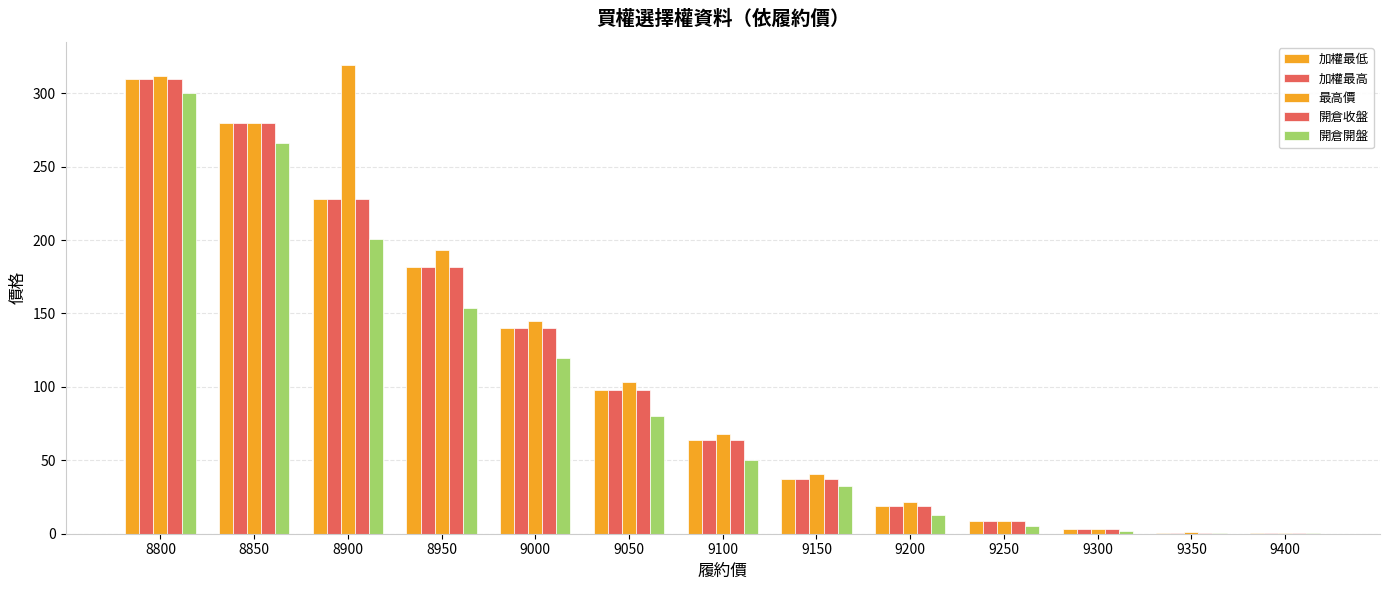

What is the average value of the 加權最高 series?

105.4